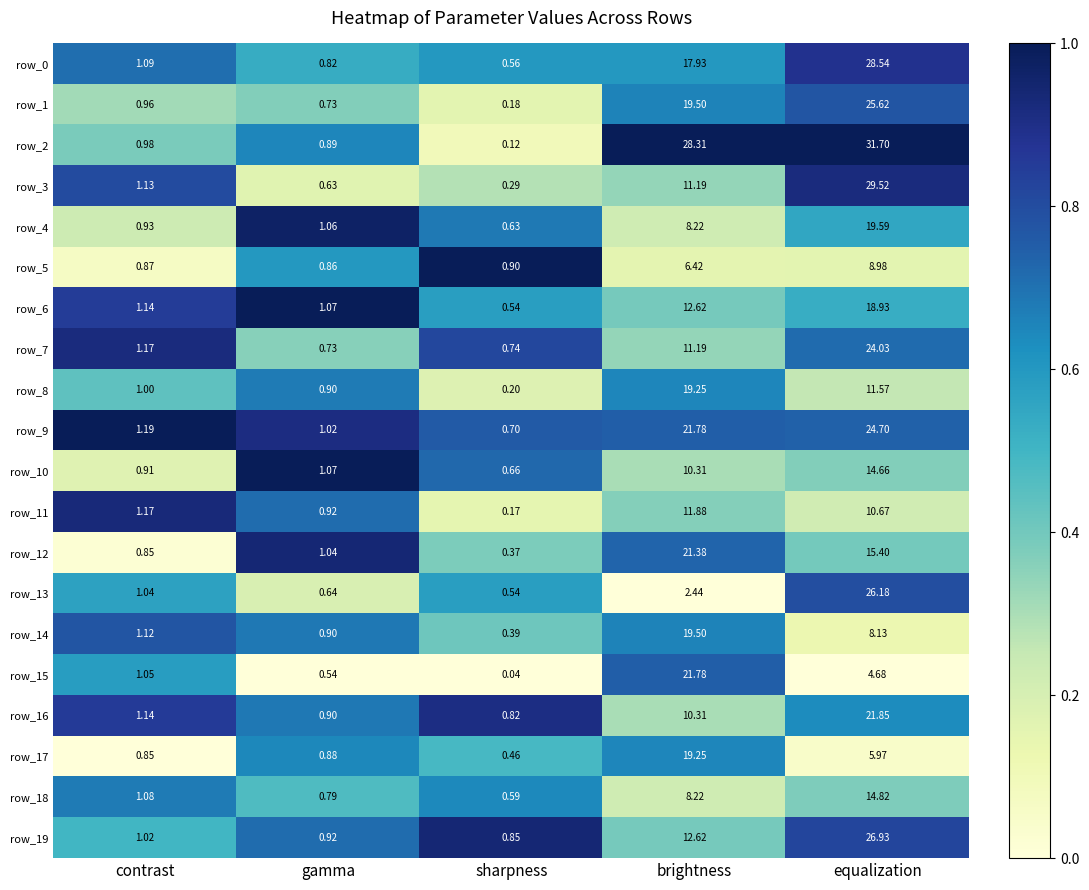

Rank the categories by row_10 value from highest to lowest.

equalization, brightness, gamma, contrast, sharpness